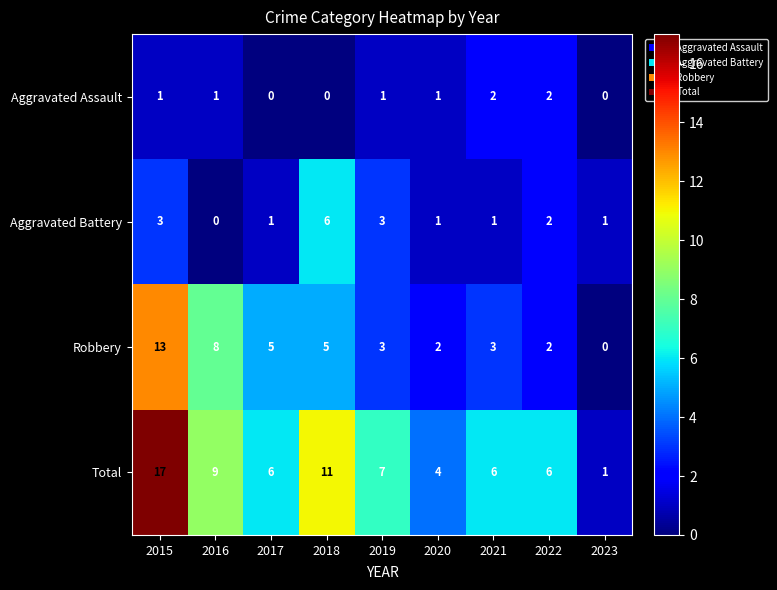

What is the difference between the maximum and second lowest values in the Robbery series?

11